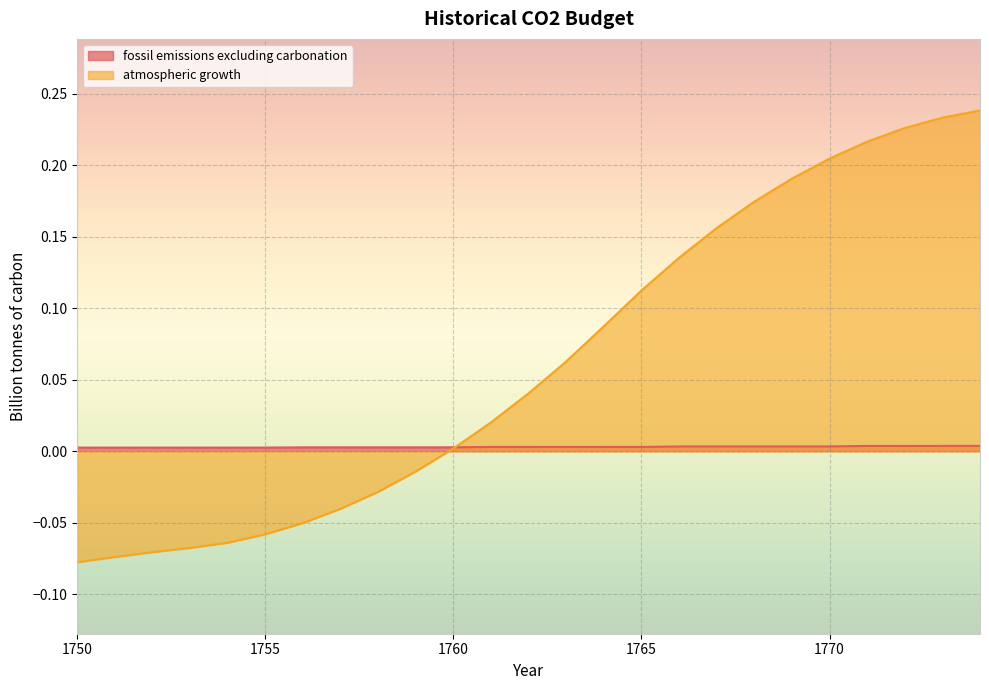

Where do fossil emissions excluding carbonation and atmospheric growth first cross each other?

1760 and 1761